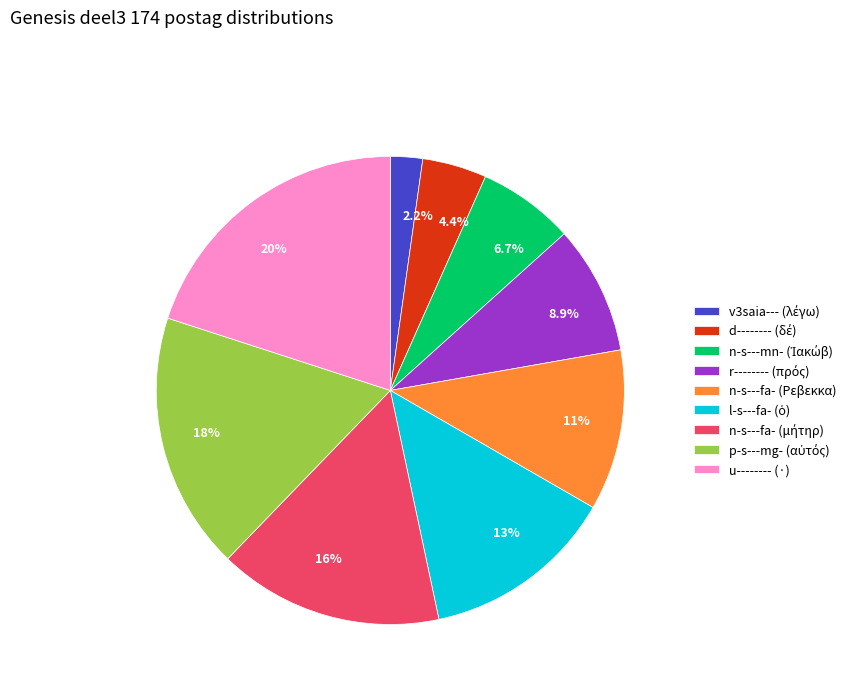

What is the largest slice in the pie chart?

u-------- (·)